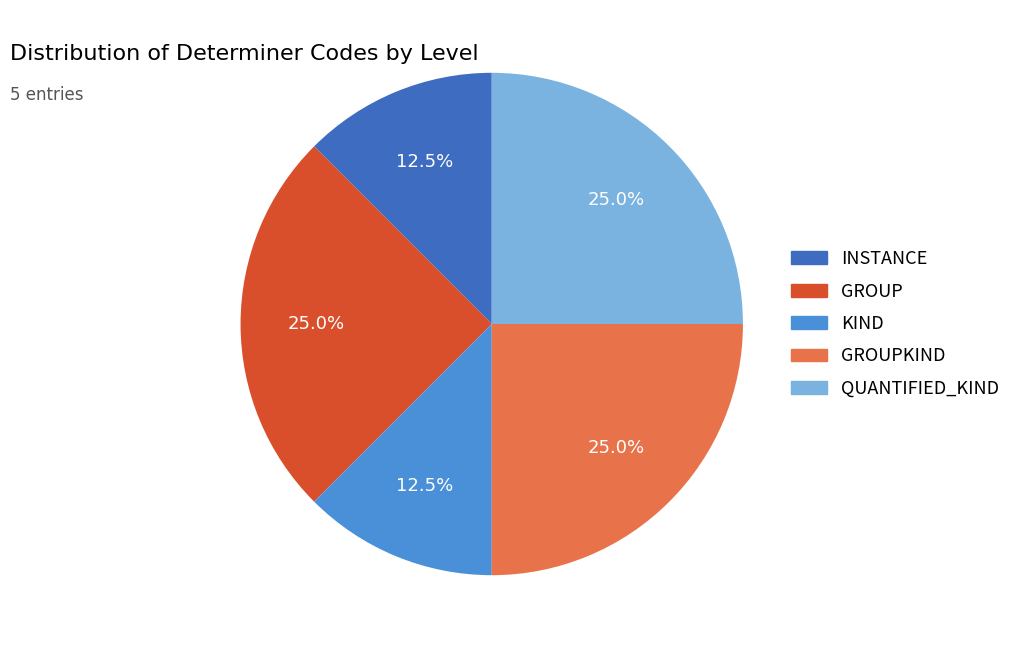

Is there any slice that represents more than half of the pie?

No